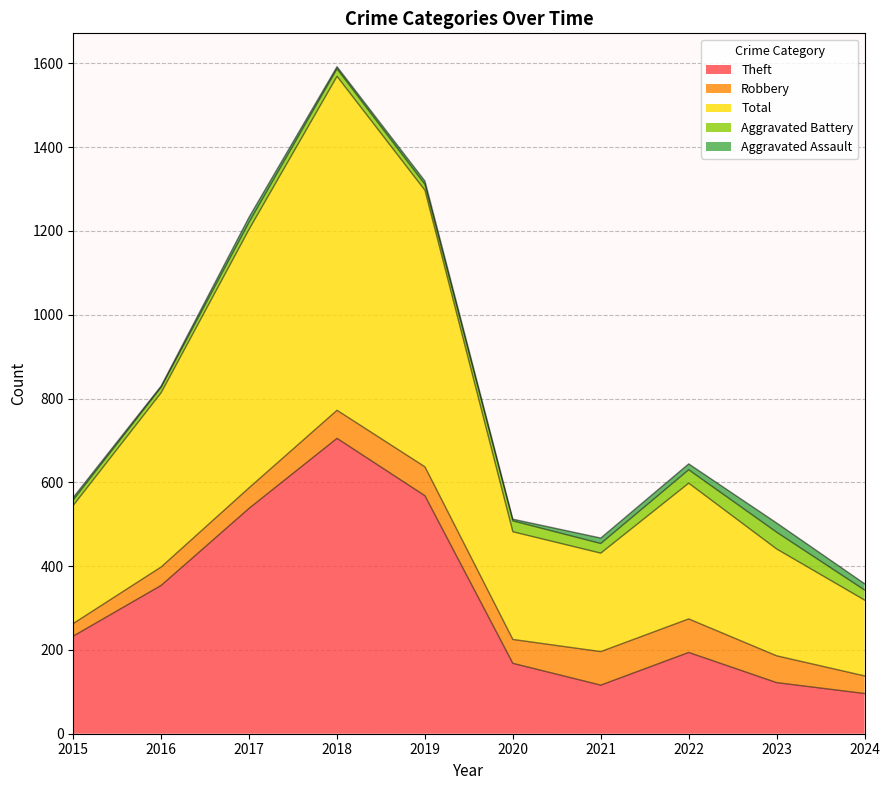

Does the chart have visible grid lines?

Yes